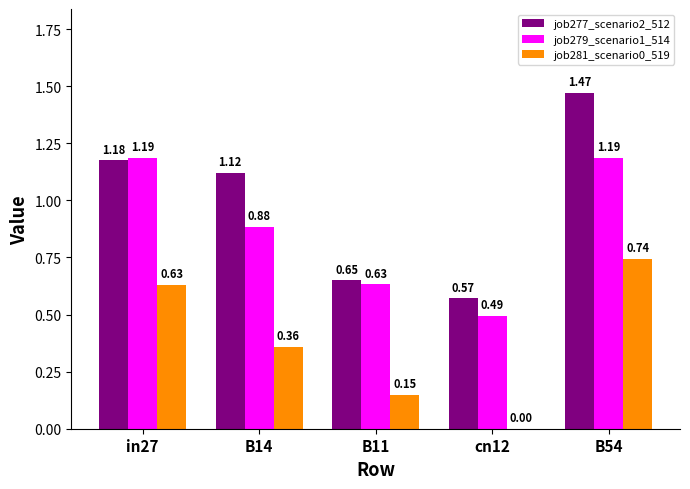

At which label does job277_scenario2_512 first exceed 1?

in27